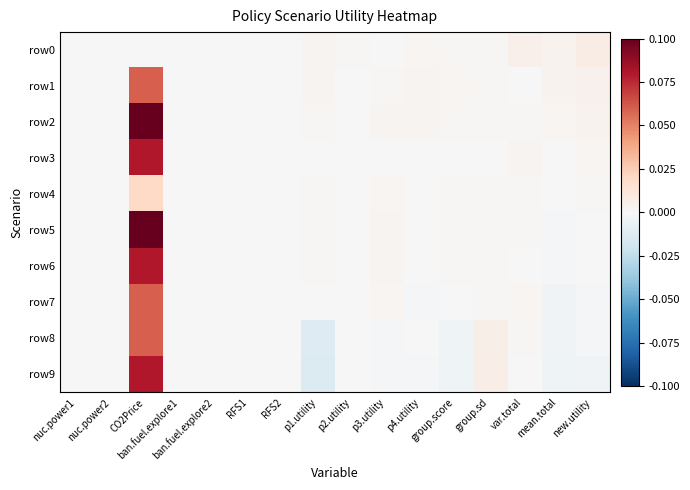

Reading right to left, transcribe all the data shown in this chart.

row0: new.utility=0.0	mean.total=0.0	var.total=0.0	group.sd=0.0	group.score=0.0	p4.utility=0.0	p3.utility=-0.0	p2.utility=0.0	p1.utility=0.0	RFS2=0.0	RFS1=0.0	ban.fuel.explore2=0.0	ban.fuel.explore1=0.0	CO2Price=0.0	nuc.power2=0.0	nuc.power1=0.0
row1: new.utility=0.0	mean.total=0.0	var.total=0.0	group.sd=0.0	group.score=0.0	p4.utility=0.0	p3.utility=0.0	p2.utility=0.0	p1.utility=0.0	RFS2=0.0	RFS1=0.0	ban.fuel.explore2=0.0	ban.fuel.explore1=0.0	CO2Price=0.1	nuc.power2=0.0	nuc.power1=0.0
row2: new.utility=0.0	mean.total=0.0	var.total=0.0	group.sd=0.0	group.score=0.0	p4.utility=0.0	p3.utility=0.0	p2.utility=-0.0	p1.utility=0.0	RFS2=0.0	RFS1=0.0	ban.fuel.explore2=0.0	ban.fuel.explore1=0.0	CO2Price=0.1	nuc.power2=0.0	nuc.power1=0.0
row3: new.utility=0.0	mean.total=-0.0	var.total=0.0	group.sd=0.0	group.score=0.0	p4.utility=-0.0	p3.utility=0.0	p2.utility=-0.0	p1.utility=0.0	RFS2=0.0	RFS1=0.0	ban.fuel.explore2=0.0	ban.fuel.explore1=0.0	CO2Price=0.1	nuc.power2=0.0	nuc.power1=0.0
row4: new.utility=0.0	mean.total=-0.0	var.total=0.0	group.sd=0.0	group.score=0.0	p4.utility=0.0	p3.utility=0.0	p2.utility=0.0	p1.utility=0.0	RFS2=0.0	RFS1=0.0	ban.fuel.explore2=0.0	ban.fuel.explore1=0.0	CO2Price=0.0	nuc.power2=0.0	nuc.power1=0.0
row5: new.utility=0.0	mean.total=-0.0	var.total=0.0	group.sd=0.0	group.score=0.0	p4.utility=0.0	p3.utility=0.0	p2.utility=0.0	p1.utility=0.0	RFS2=0.0	RFS1=0.0	ban.fuel.explore2=0.0	ban.fuel.explore1=0.0	CO2Price=0.1	nuc.power2=0.0	nuc.power1=0.0
row6: new.utility=0.0	mean.total=-0.0	var.total=0.0	group.sd=0.0	group.score=0.0	p4.utility=0.0	p3.utility=0.0	p2.utility=0.0	p1.utility=0.0	RFS2=0.0	RFS1=0.0	ban.fuel.explore2=0.0	ban.fuel.explore1=0.0	CO2Price=0.1	nuc.power2=0.0	nuc.power1=0.0
row7: new.utility=-0.0	mean.total=-0.0	var.total=0.0	group.sd=0.0	group.score=-0.0	p4.utility=-0.0	p3.utility=0.0	p2.utility=-0.0	p1.utility=-0.0	RFS2=0.0	RFS1=0.0	ban.fuel.explore2=0.0	ban.fuel.explore1=0.0	CO2Price=0.1	nuc.power2=0.0	nuc.power1=0.0
row8: new.utility=-0.0	mean.total=-0.0	var.total=0.0	group.sd=0.0	group.score=-0.0	p4.utility=-0.0	p3.utility=-0.0	p2.utility=-0.0	p1.utility=-0.0	RFS2=0.0	RFS1=0.0	ban.fuel.explore2=0.0	ban.fuel.explore1=0.0	CO2Price=0.1	nuc.power2=0.0	nuc.power1=0.0
row9: new.utility=-0.0	mean.total=-0.0	var.total=0.0	group.sd=0.0	group.score=-0.0	p4.utility=-0.0	p3.utility=-0.0	p2.utility=-0.0	p1.utility=-0.0	RFS2=0.0	RFS1=0.0	ban.fuel.explore2=0.0	ban.fuel.explore1=0.0	CO2Price=0.1	nuc.power2=0.0	nuc.power1=0.0